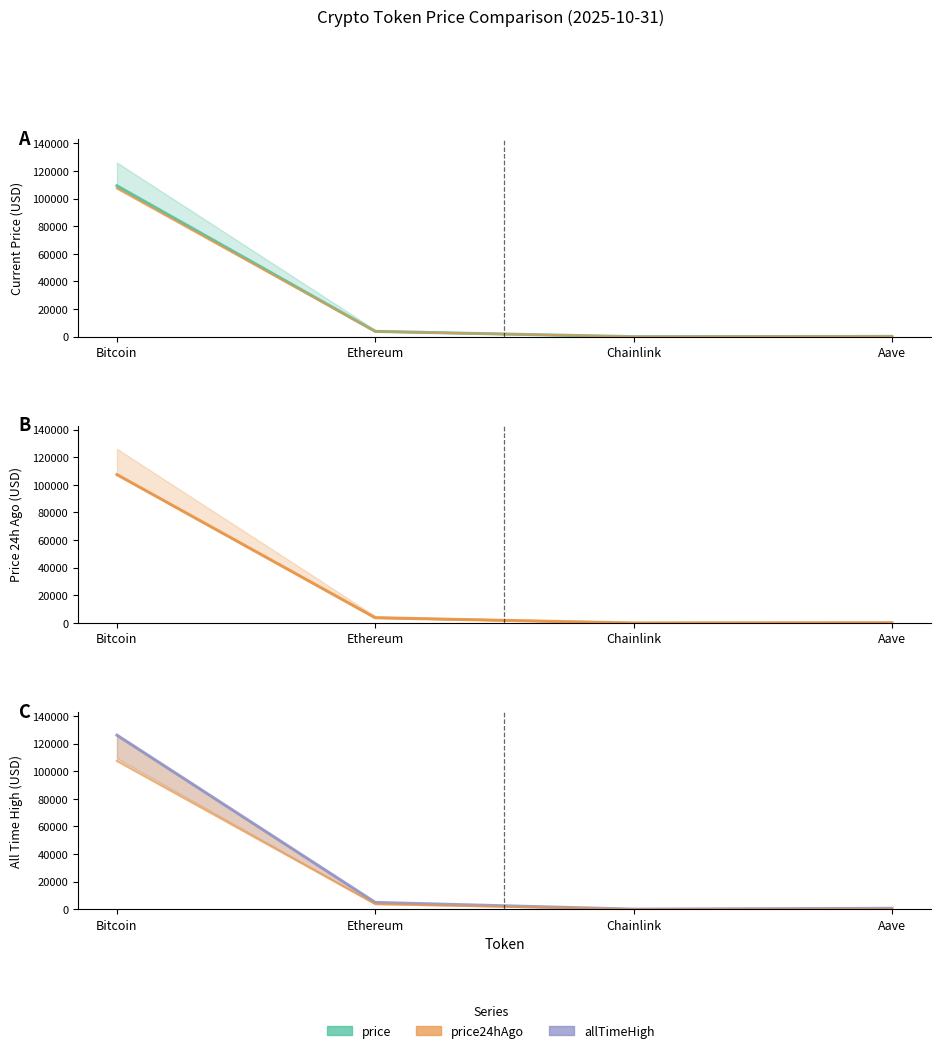

Reading left to right, extract all data points from this chart.

price: Bitcoin=109256.0	Ethereum=3824.6	Chainlink=16.9	Aave=214.7
price24hAgo: Bitcoin=107432.0	Ethereum=3766.5	Chainlink=16.8	Aave=211.9
allTimeHigh: Bitcoin=126080.0	Ethereum=4946.1	Chainlink=52.7	Aave=661.7